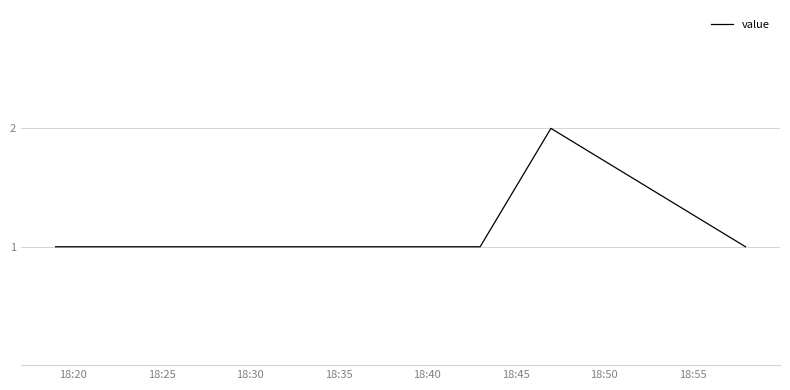

Does the chart display data point markers on the line(s)?

No